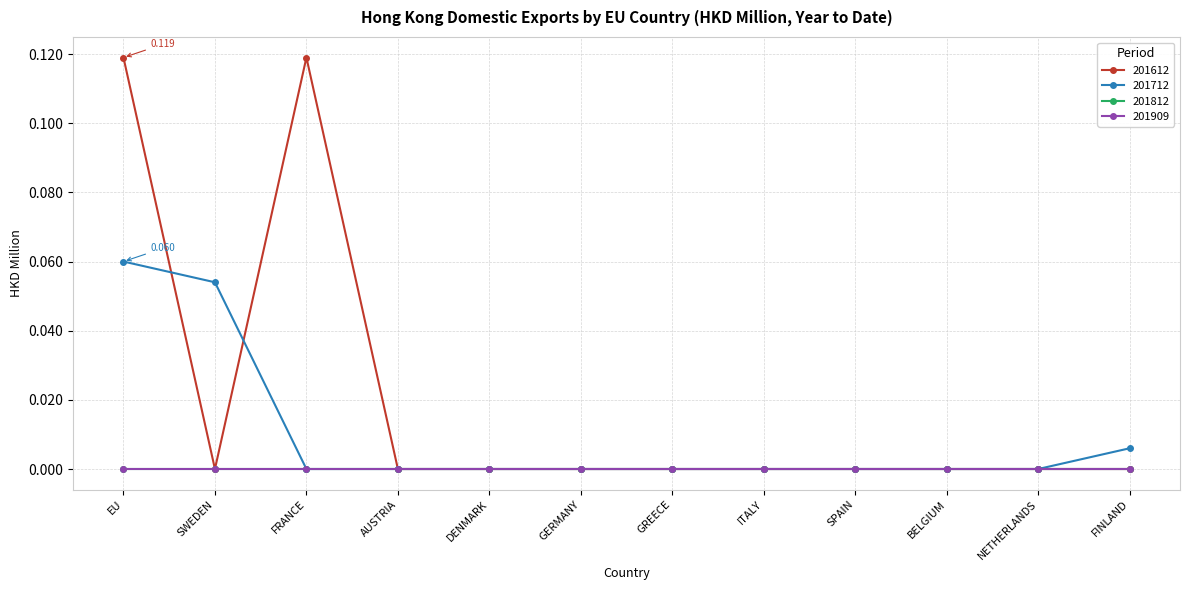

Is this an area chart (filled region under the line)?

No